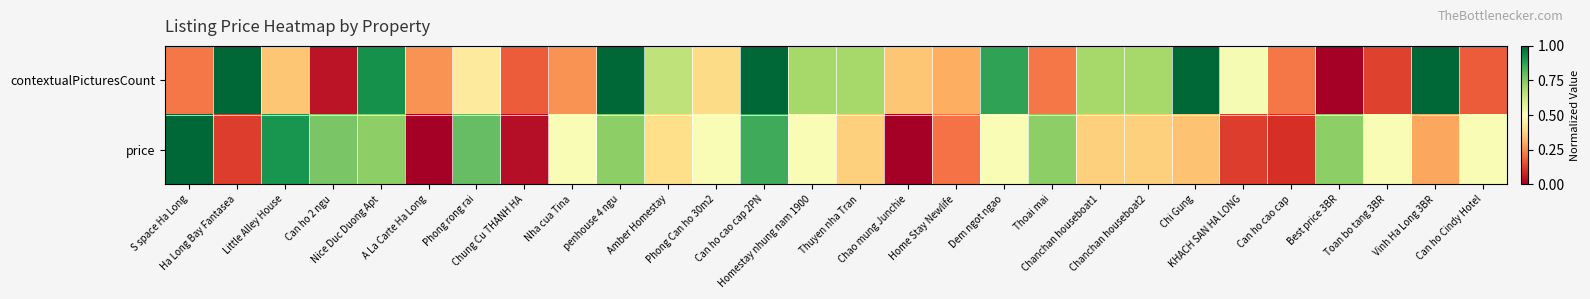

List the series in order of their overall mean, highest first.

contextualPicturesCount, price